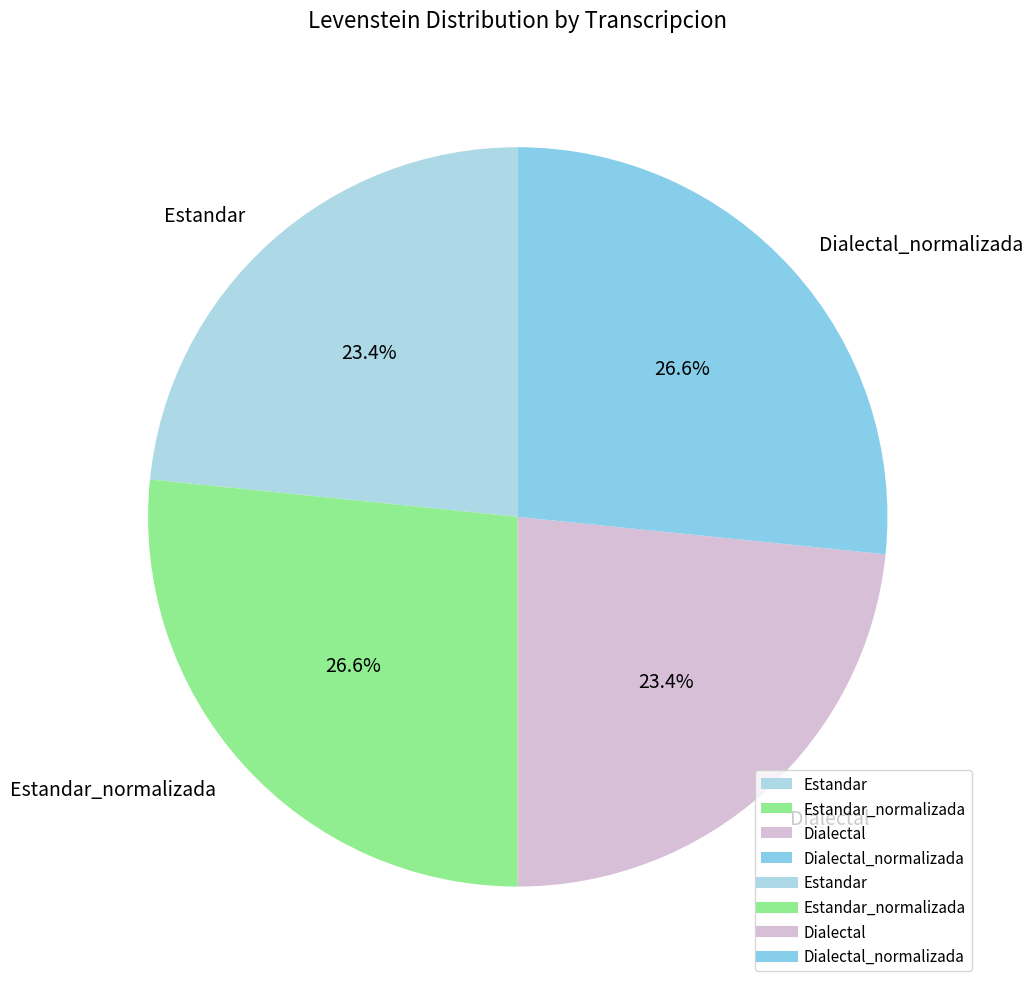

What is the ratio of the value at Dialectal_normalizada to the value at Dialectal?

1.1